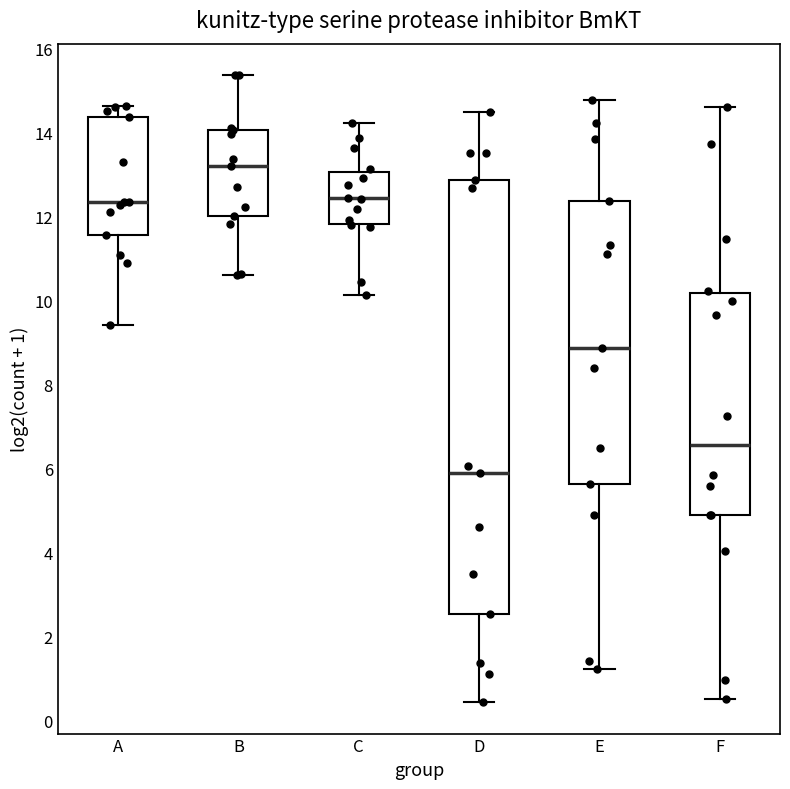

Which box is the tallest, from its lower edge to its upper edge?

D